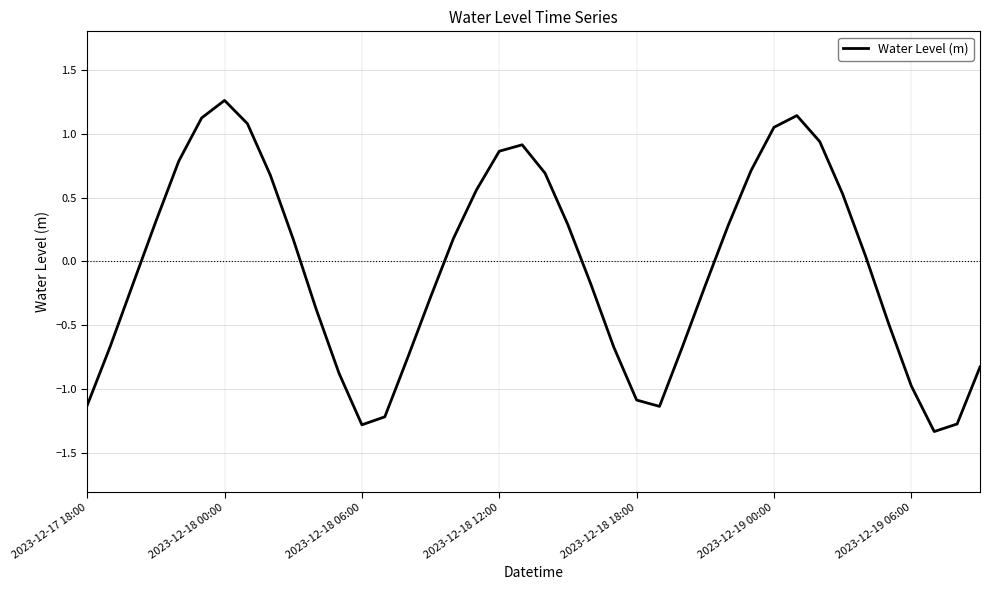

What is the smallest value displayed?

-1.3